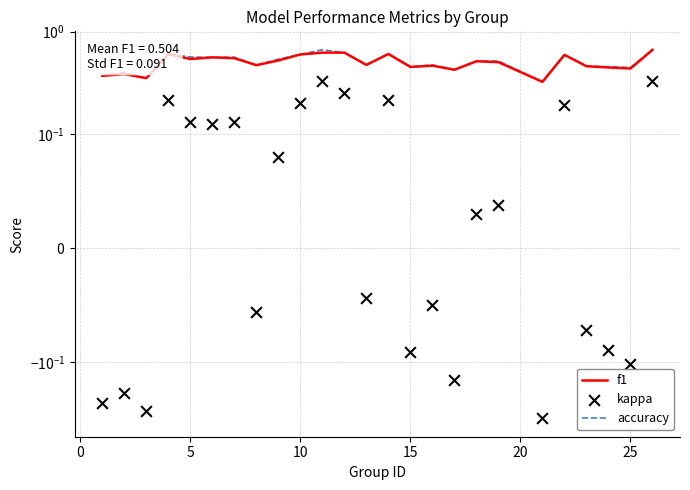

Which series reaches the minimum Y coordinate?

kappa